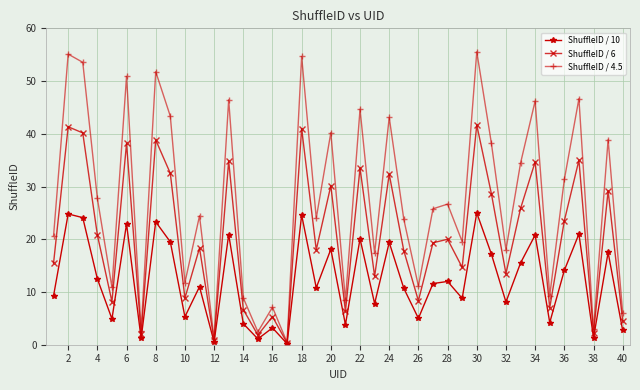

True or false: ShuffleID / 6 has more than 0 interior local peaks.

True